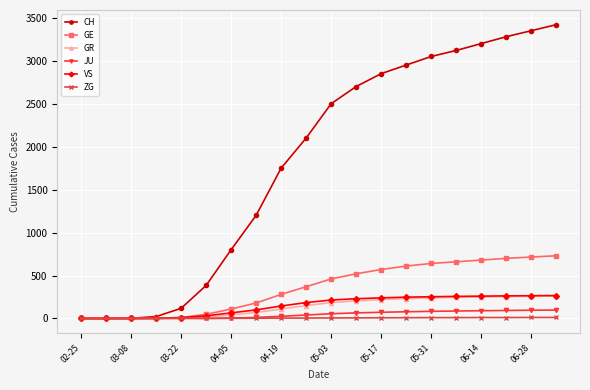

Which series has the largest total across all categories?

CH